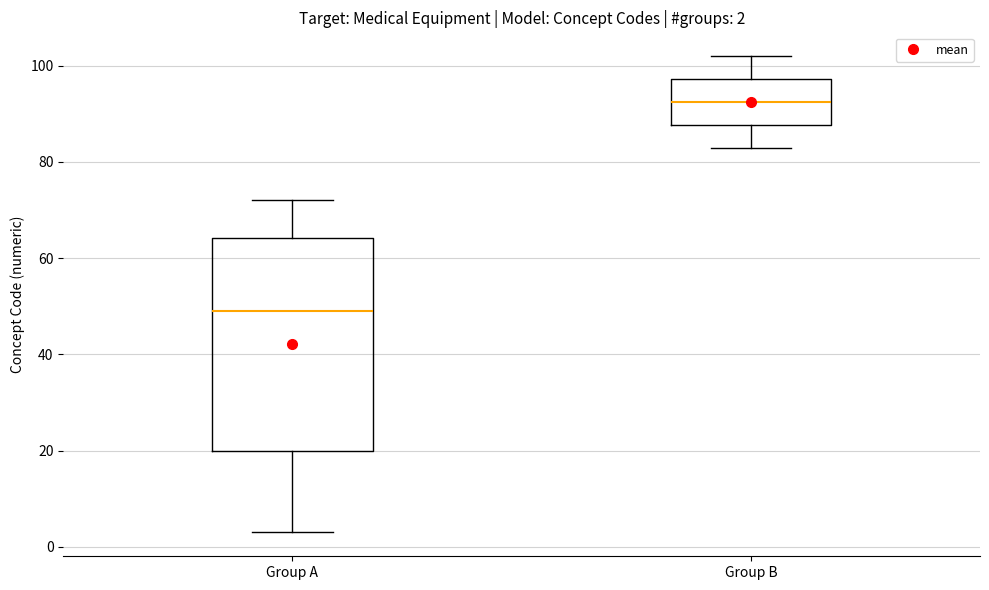

Which box has the lowest median line?

Group A